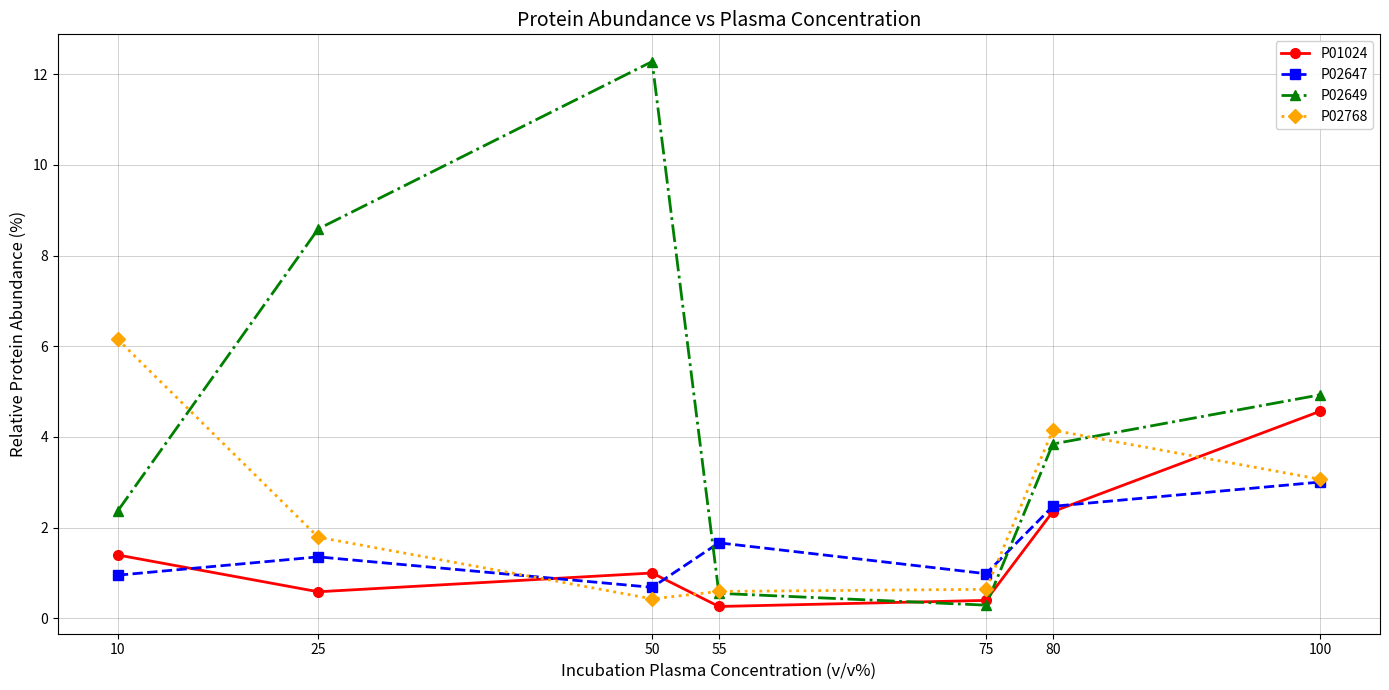

What is the value of the P02647 point at the 7th from the left?

3.0